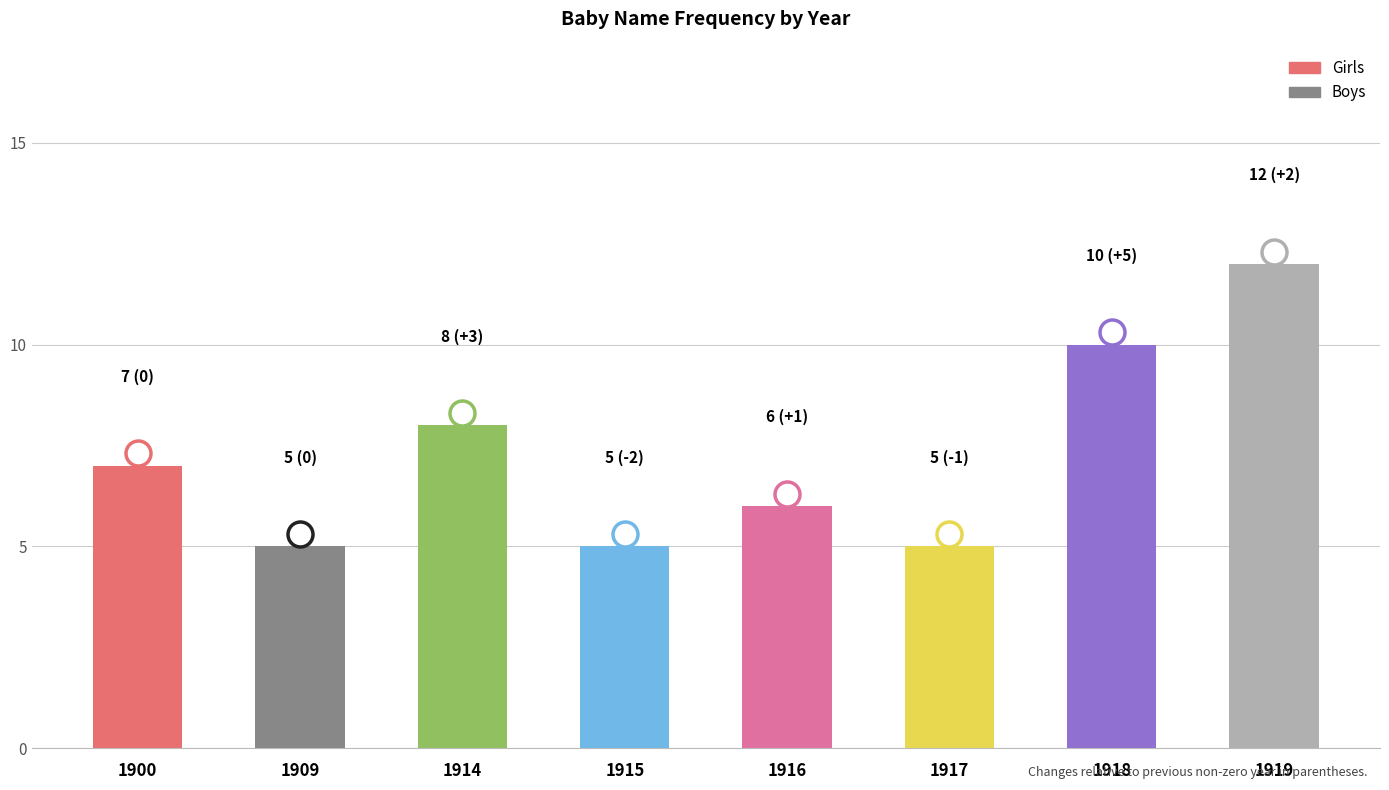

Does the chart contain stacked bars?

No